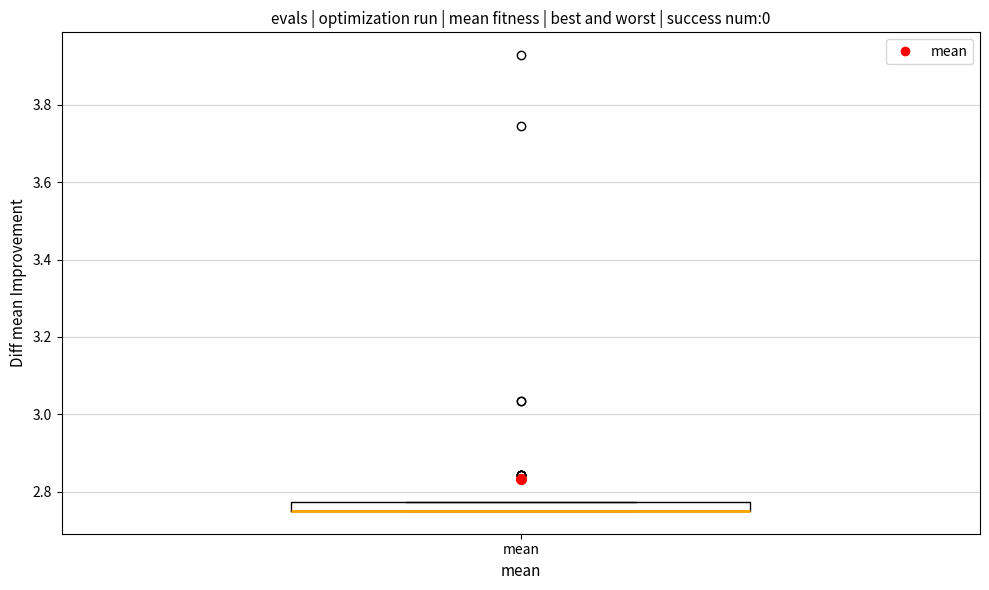

Where is the lower edge of the box for mean on the y-axis? The values are not printed on the chart, so give them approximately, as read against the axis.

2.74